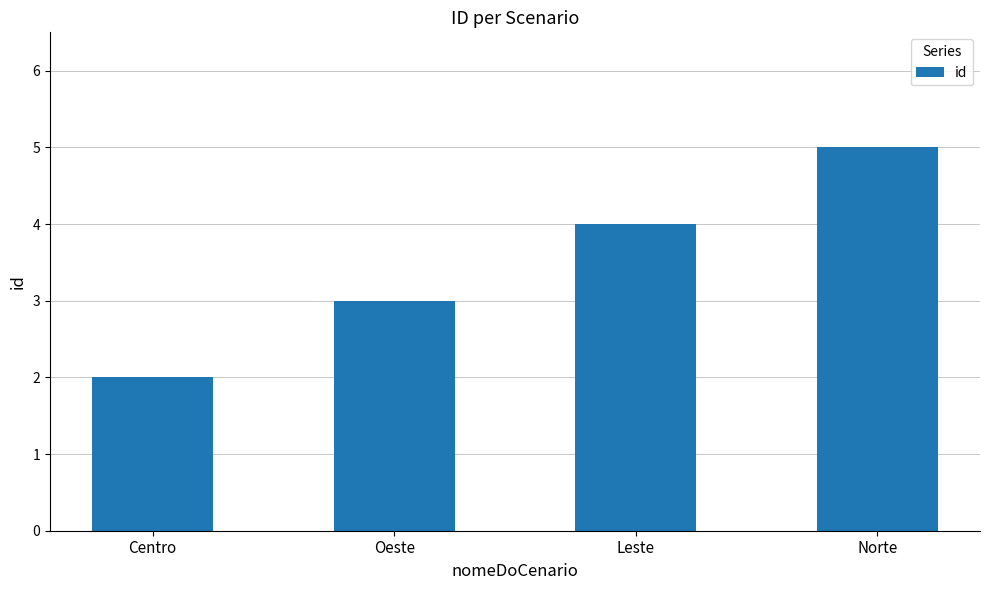

Reading left to right, transcribe all the data shown in this chart.

Centro=2	Oeste=3	Leste=4	Norte=5